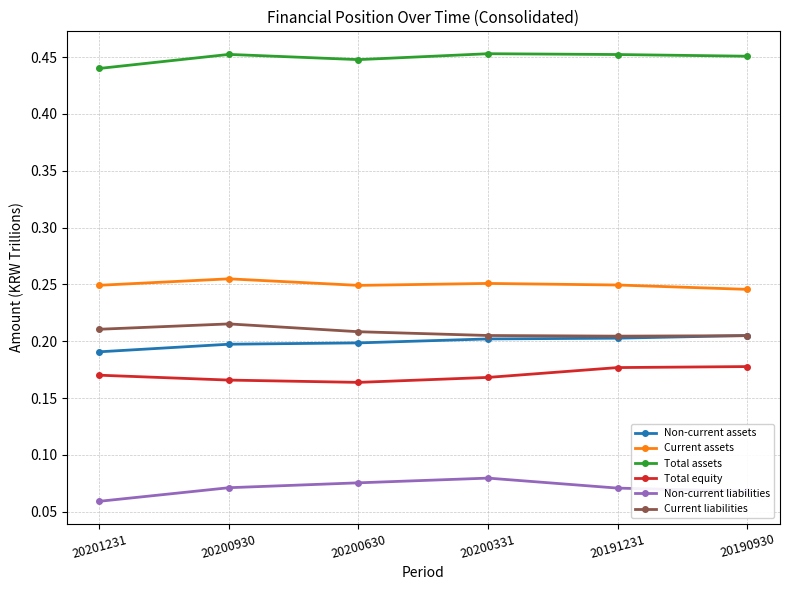

At which label does Non-current liabilities reach its peak?

20200331